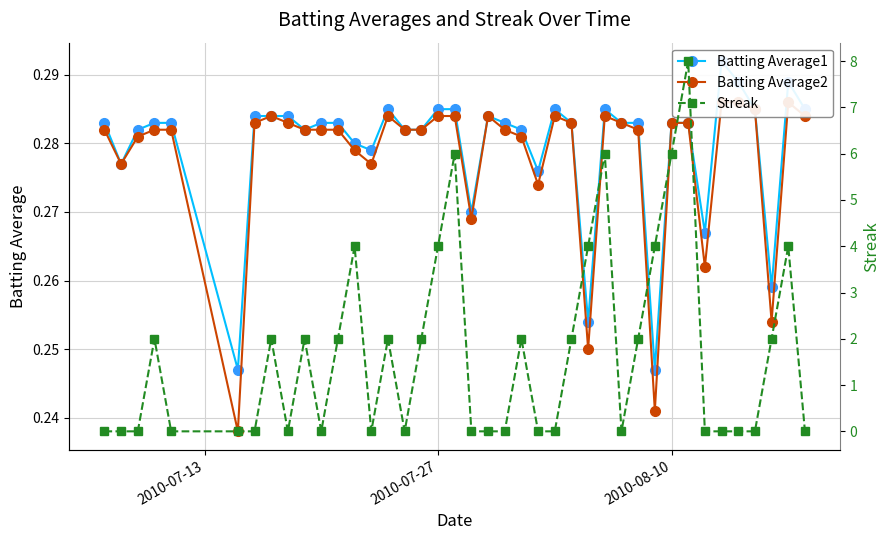

Which series ends up on top after the final intersection of Batting Average1 and Streak?

Batting Average1